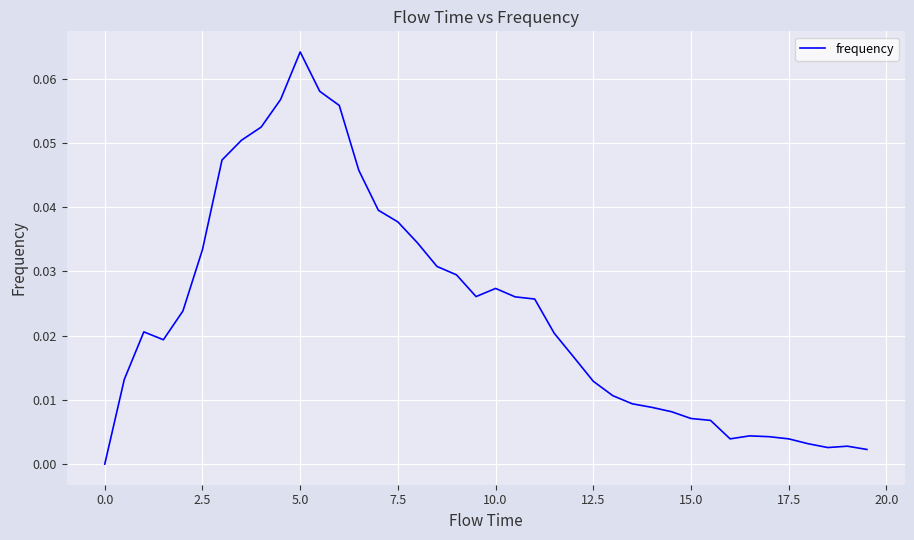

Which category has the highest value across all series?

5.0